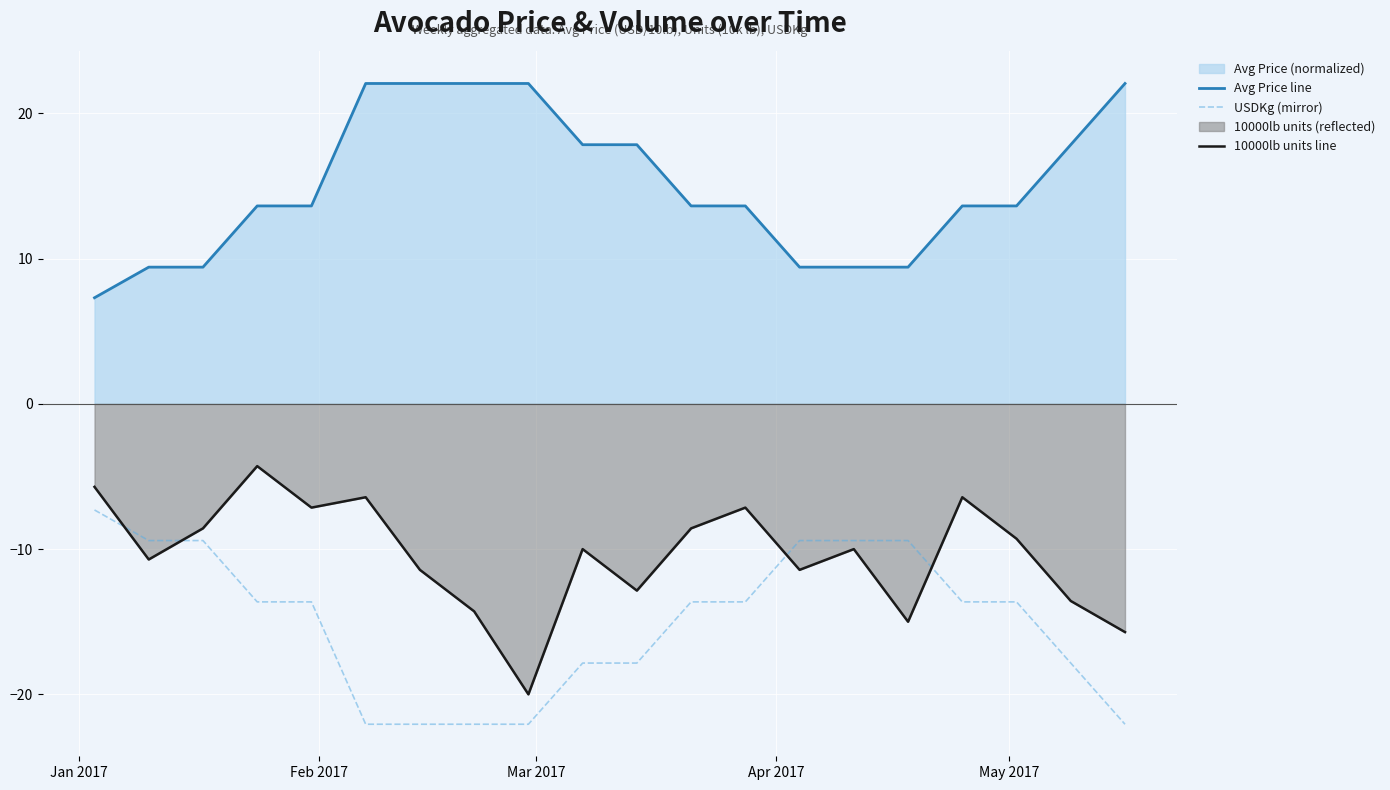

What is the difference between the maximum and minimum values in the USDKg (mirror) series?

14.8